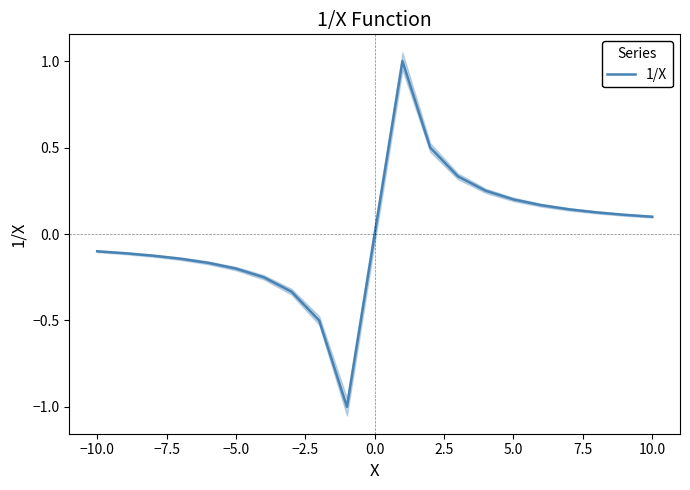

What is the lowest value of the 1/X series?

-1.0